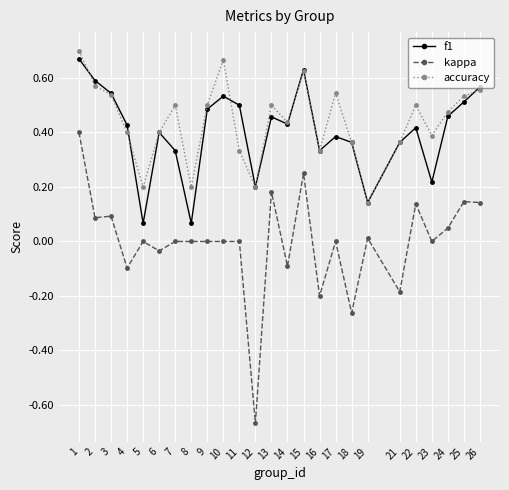

What are all the series names shown in the legend?

f1, kappa, accuracy